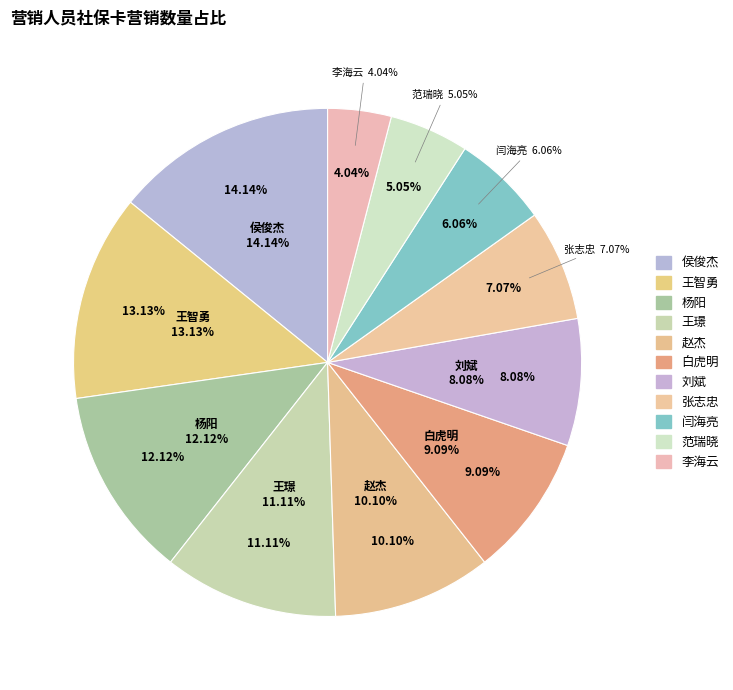

What is the total percentage of 白虎明 and 杨阳?

21.2%